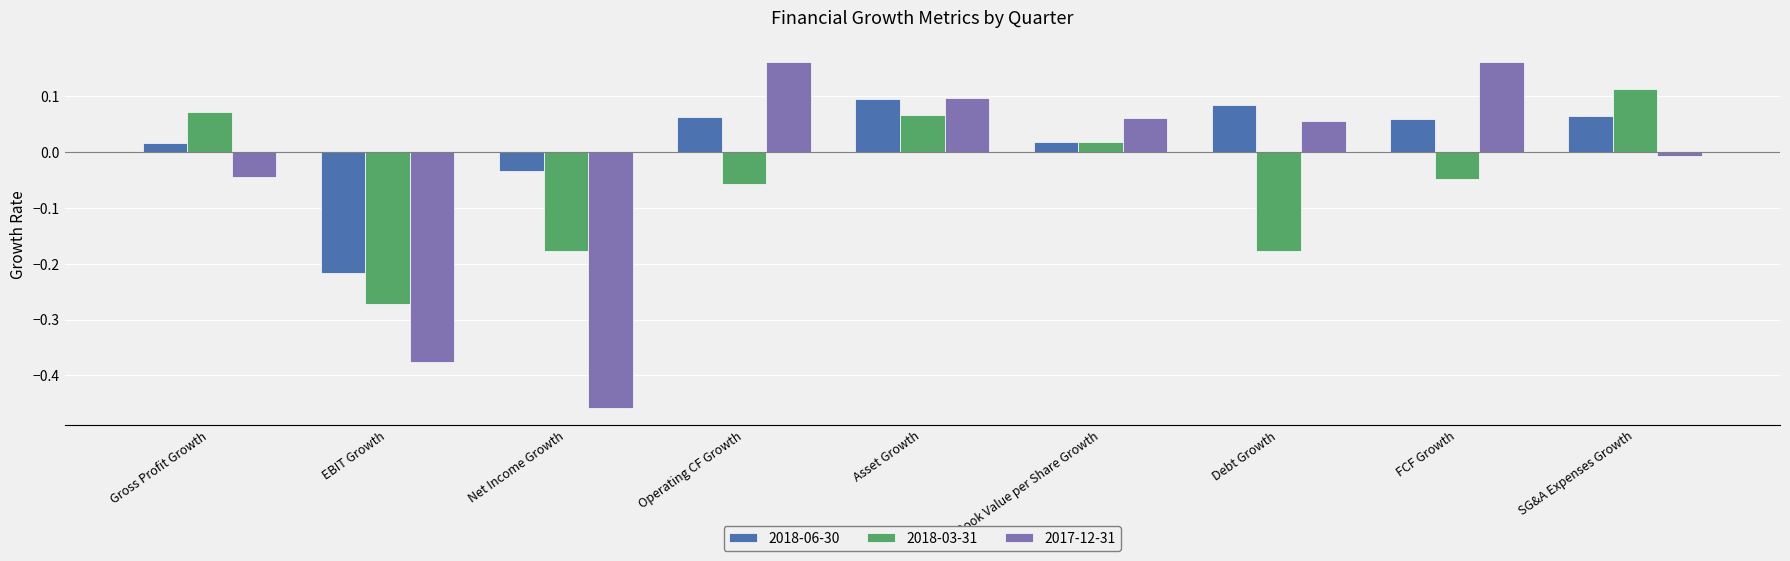

Is the value of 2018-06-30 at Asset Growth greater than the value of 2018-03-31 at Debt Growth?

Yes